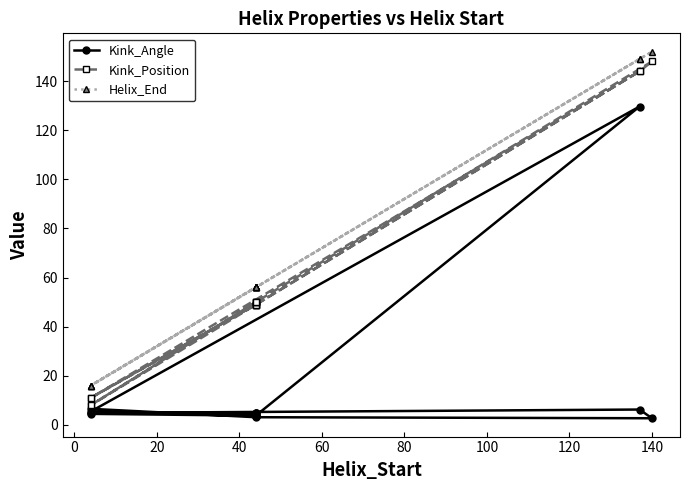

How many interior local valleys does the Kink_Angle series have?

3